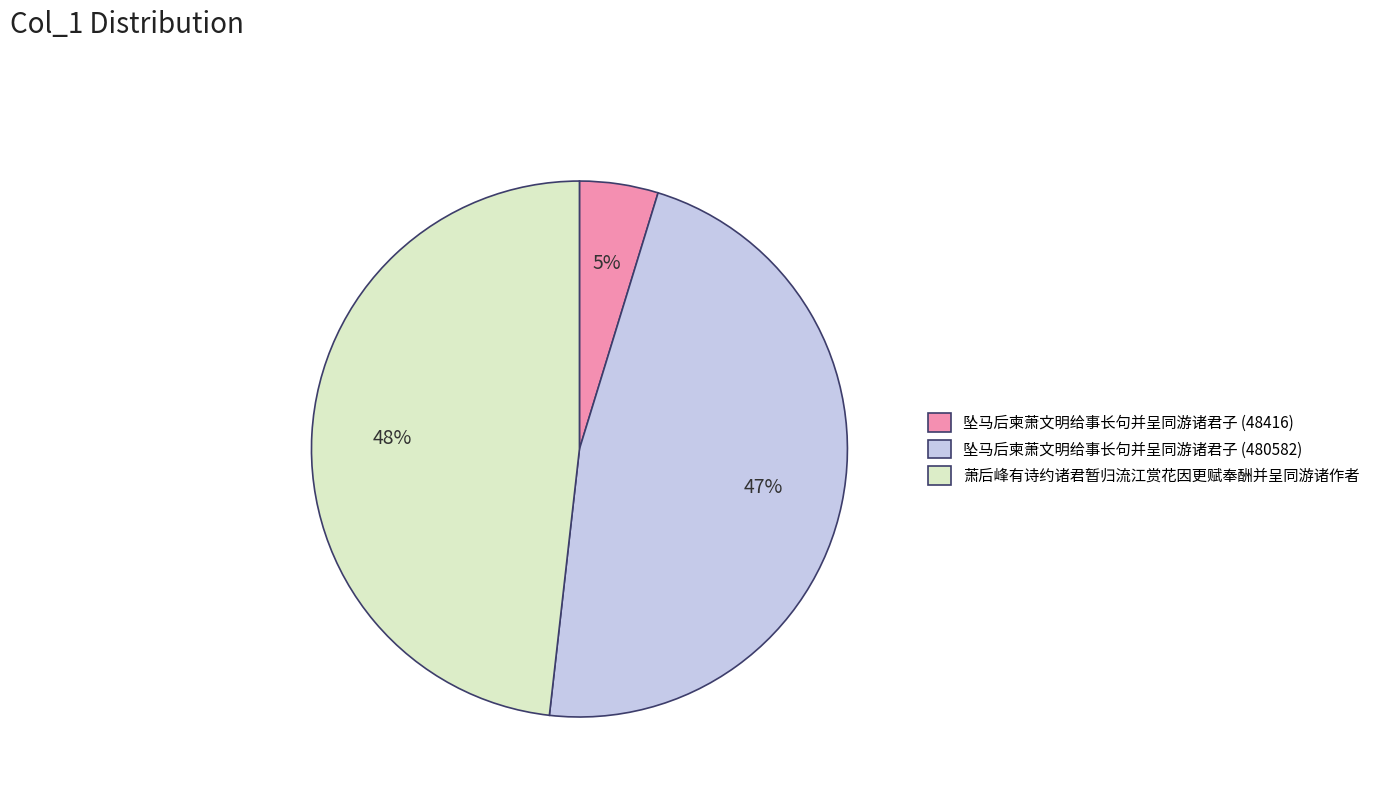

How many slices are in this pie chart?

3